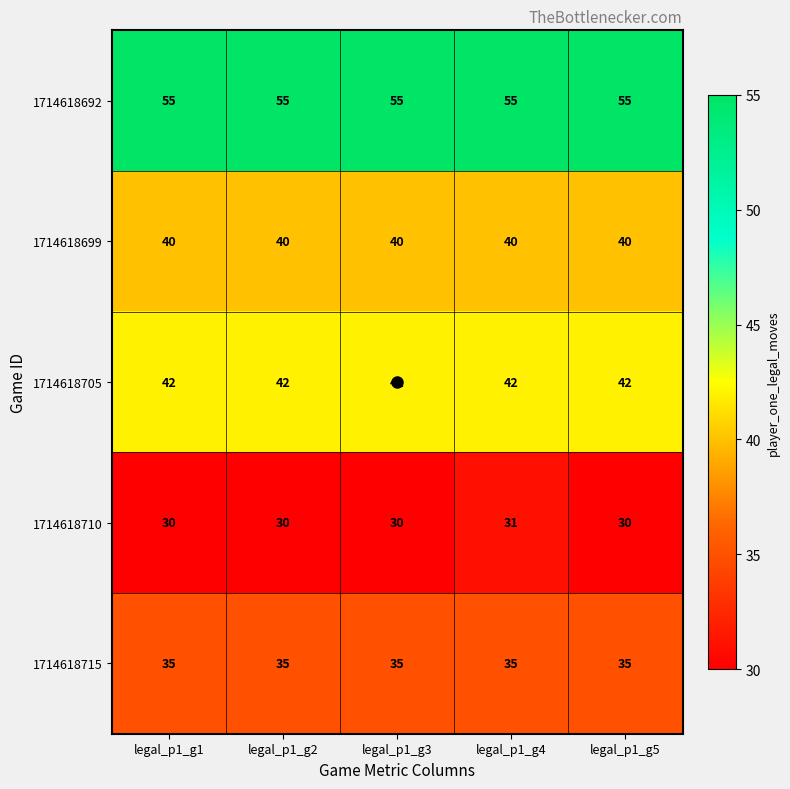

List the series in order of their peak value, lowest first.

1714618710, 1714618715, 1714618699, 1714618705, 1714618692